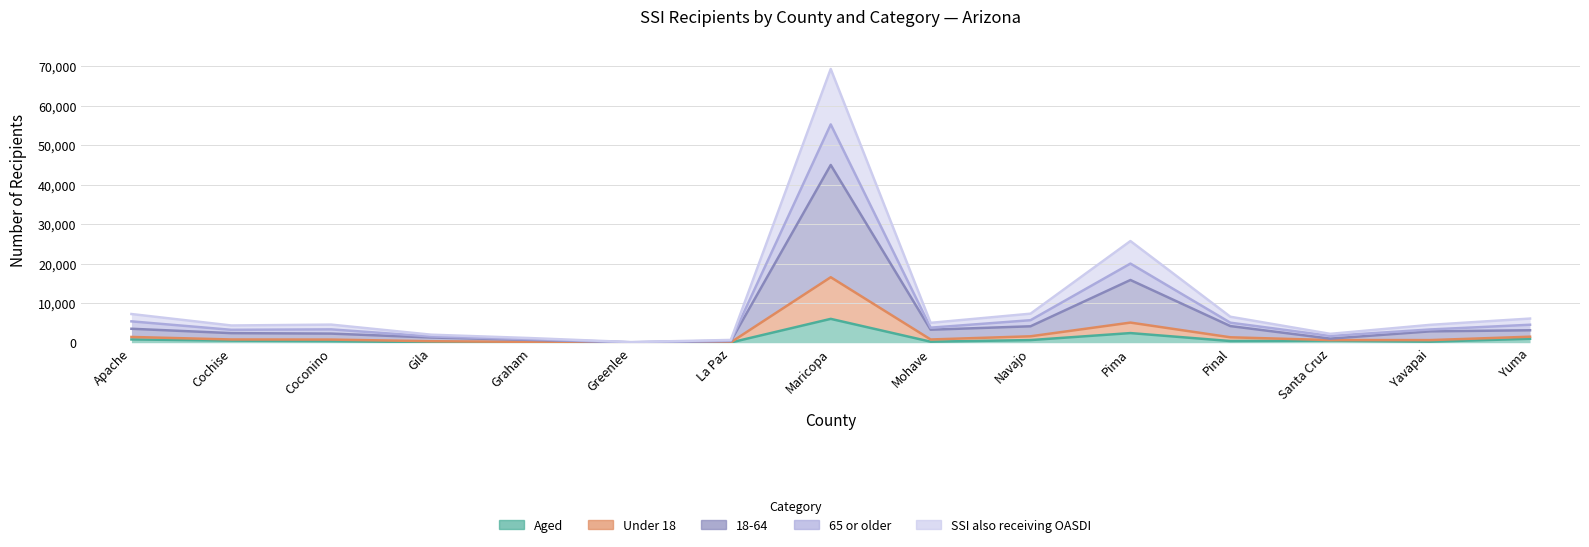

Which has a higher value, Coconino or Mohave?

Coconino